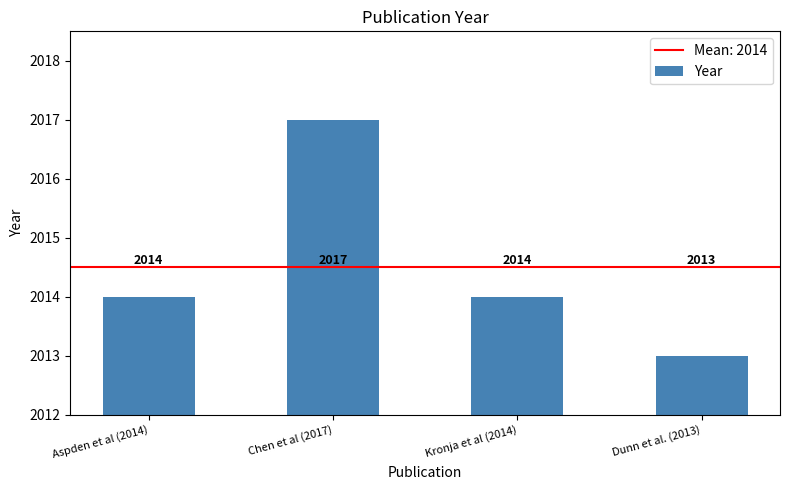

Which label corresponds to the smallest value in the chart?

Dunn et al. (2013)